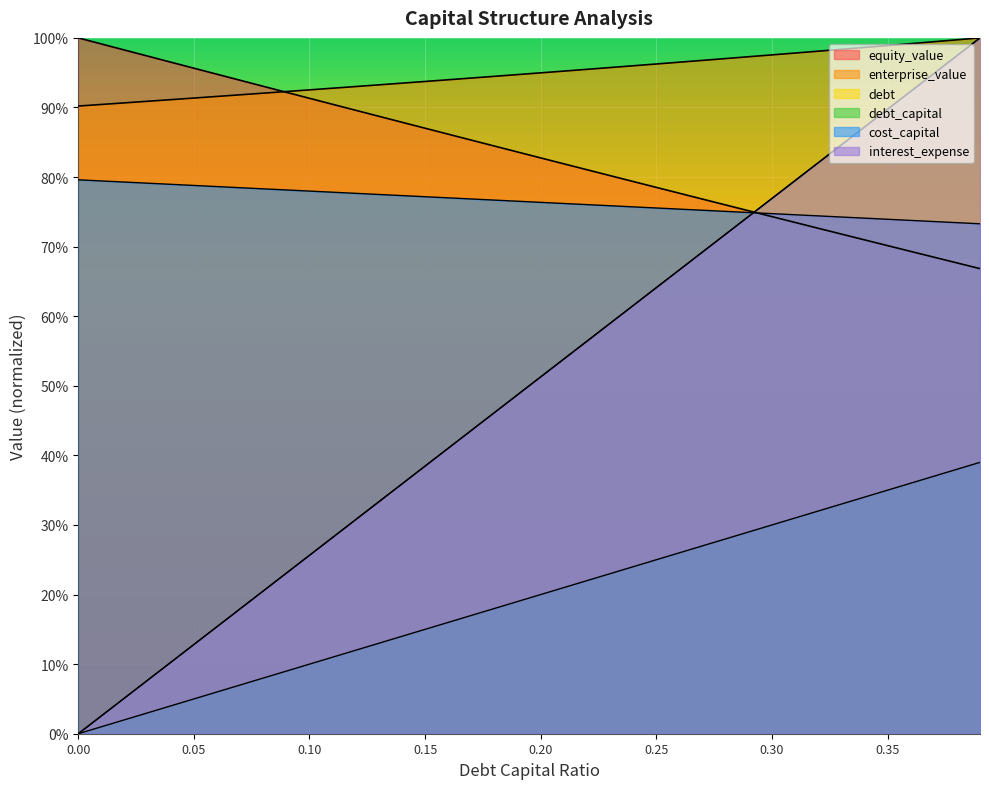

What is the label of the 37th point from the left?

0.36